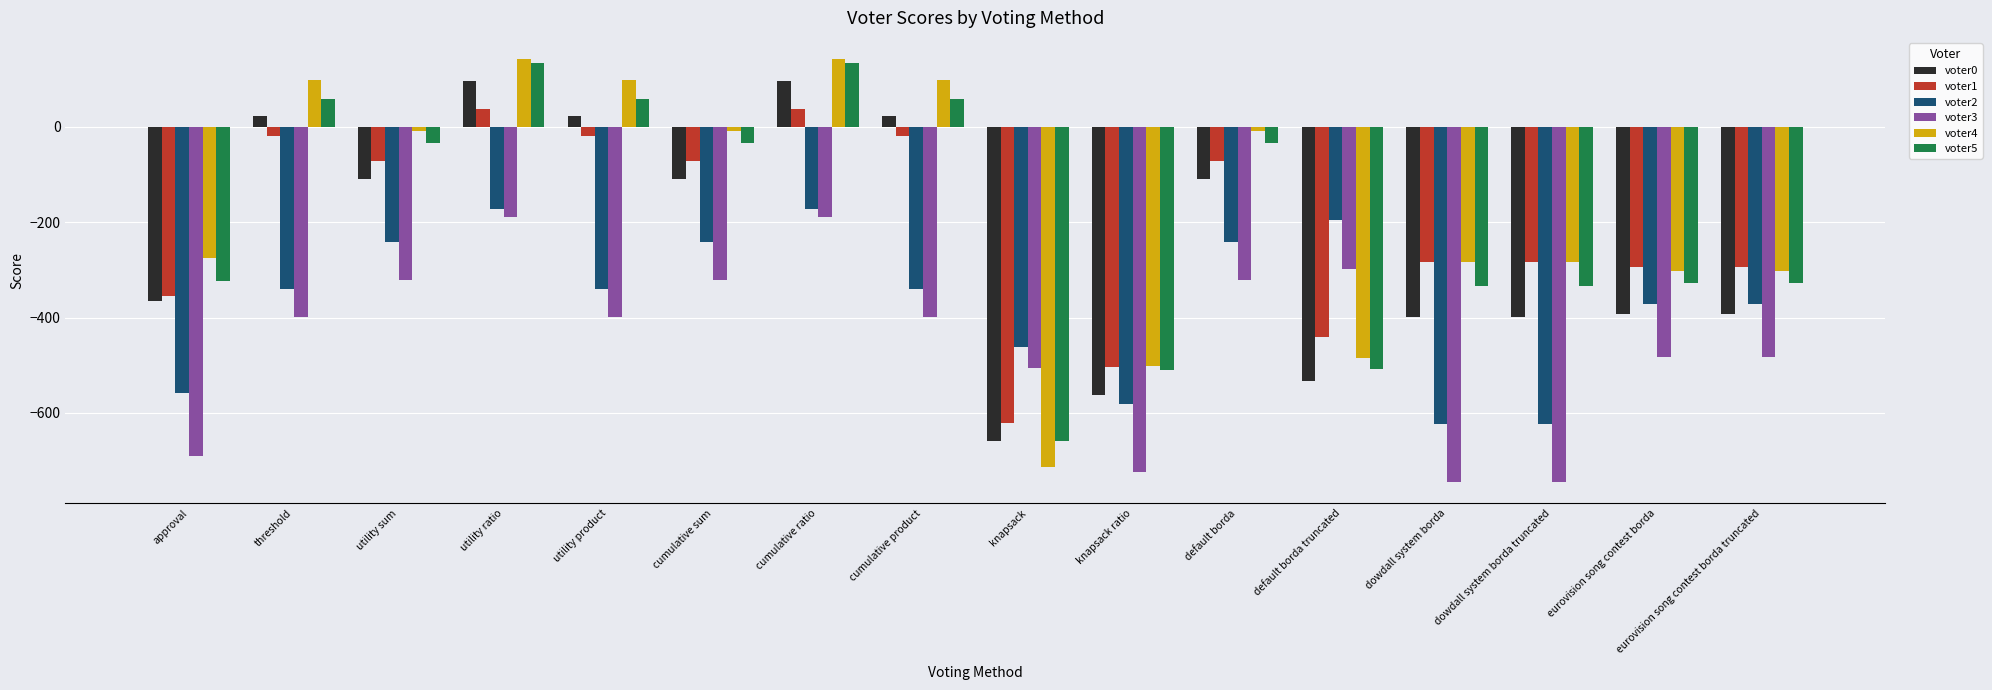

What is the minimum value shown in the chart?

-745